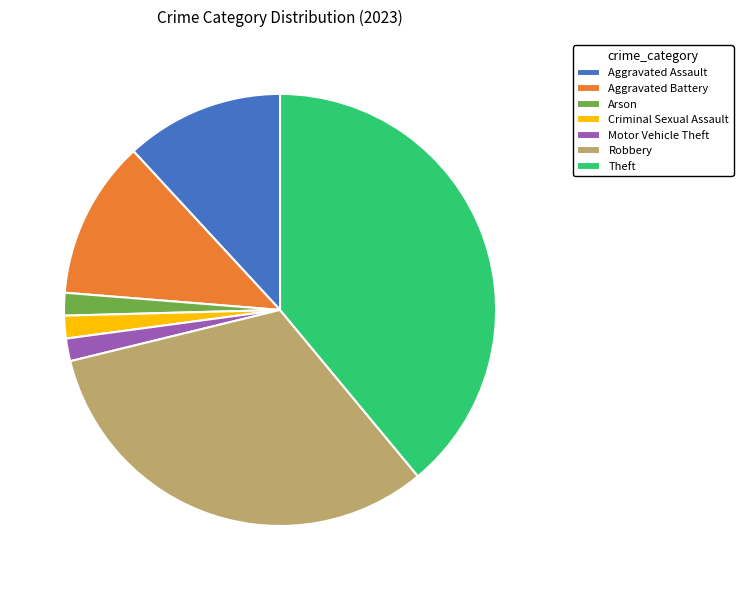

The Aggravated Assault slice represents 19% of the pie. True or false?

False